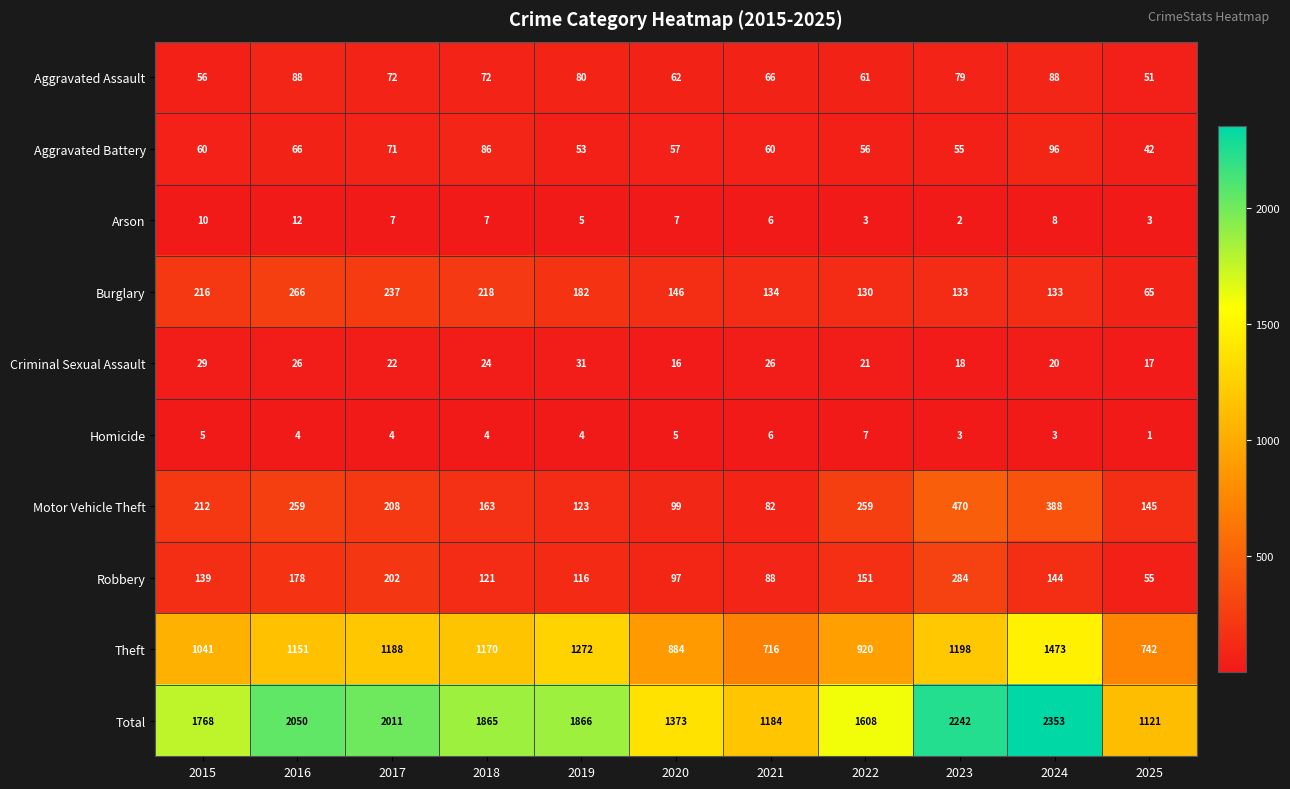

What is the difference between the maximum and minimum values in the Arson series?

10